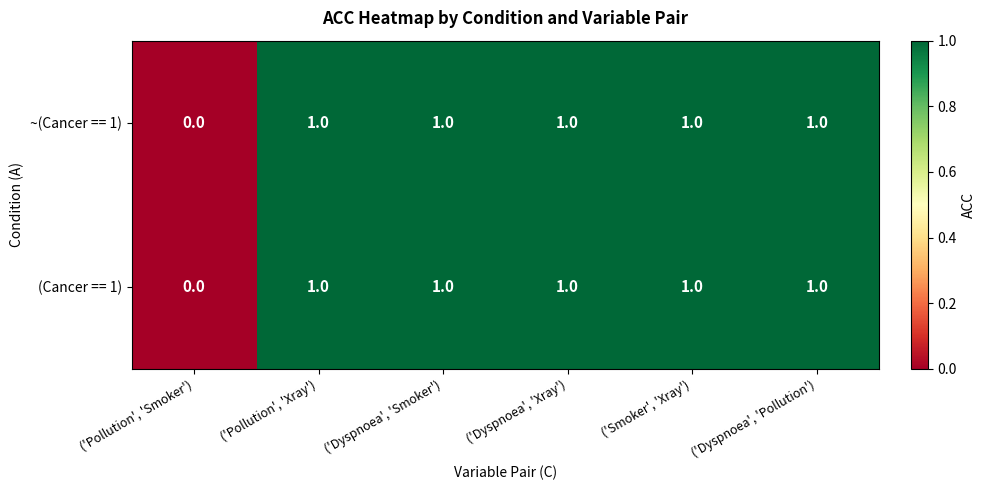

How many series are shown in this chart?

2